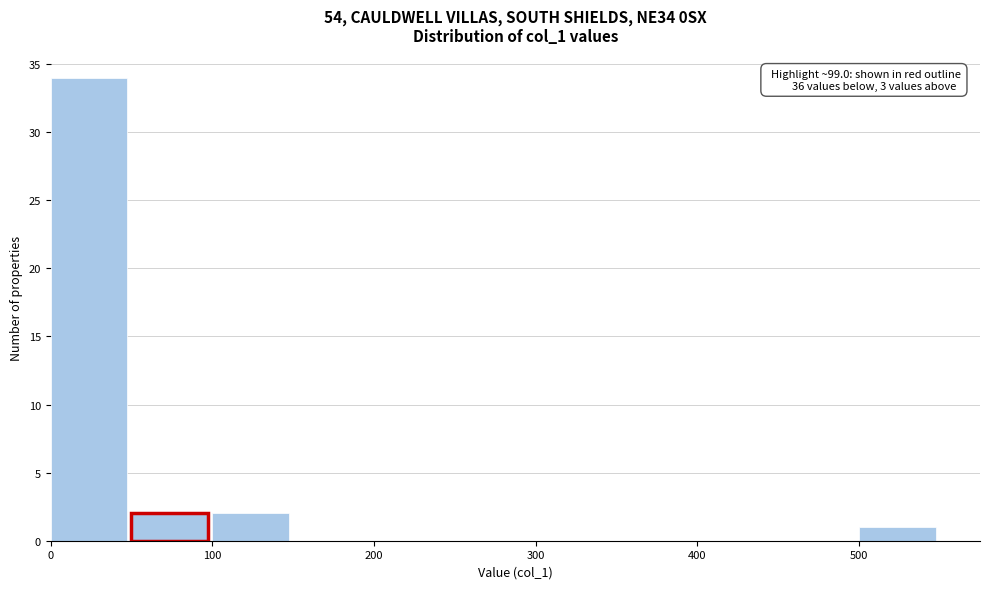

Over which range of the x-axis is the bar tallest?

0 to 50